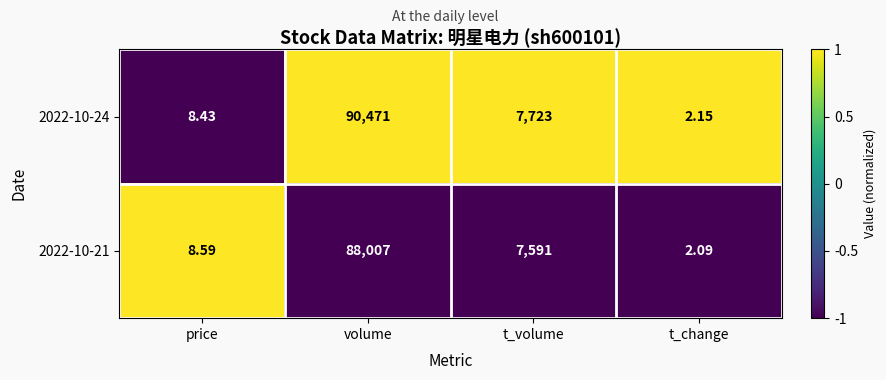

List the labels in order of 2022-10-24 value, largest first.

volume, t_volume, price, t_change